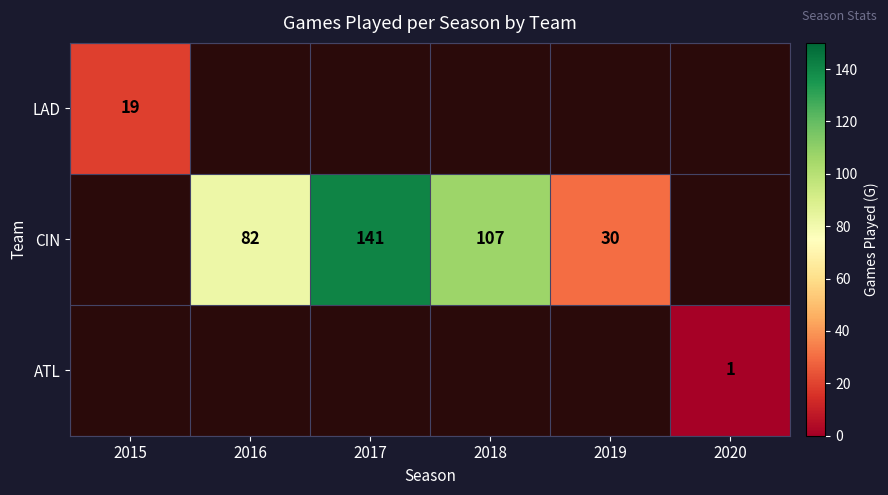

Is it true that CIN equals 17 at 2019?

False